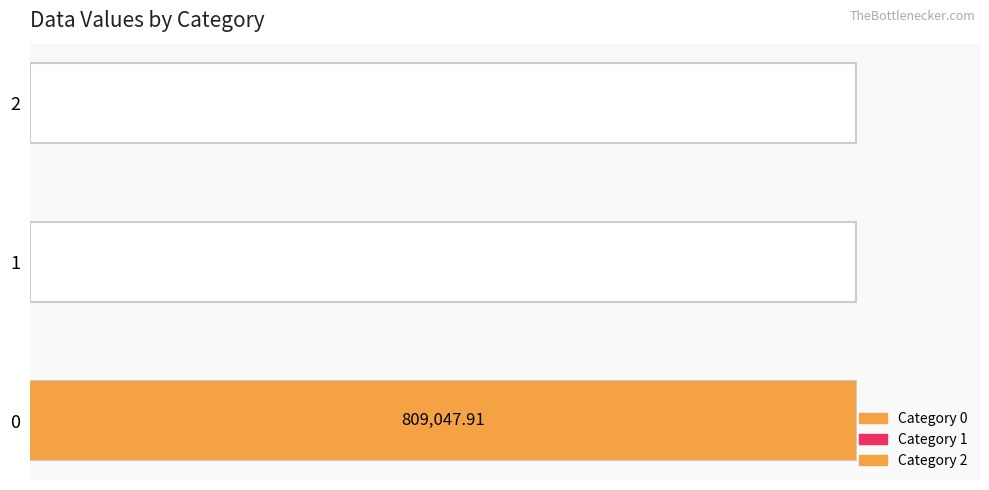

Reading left to right, what are all the values shown in this chart?

0=809047.9	1=0.0	2=0.0